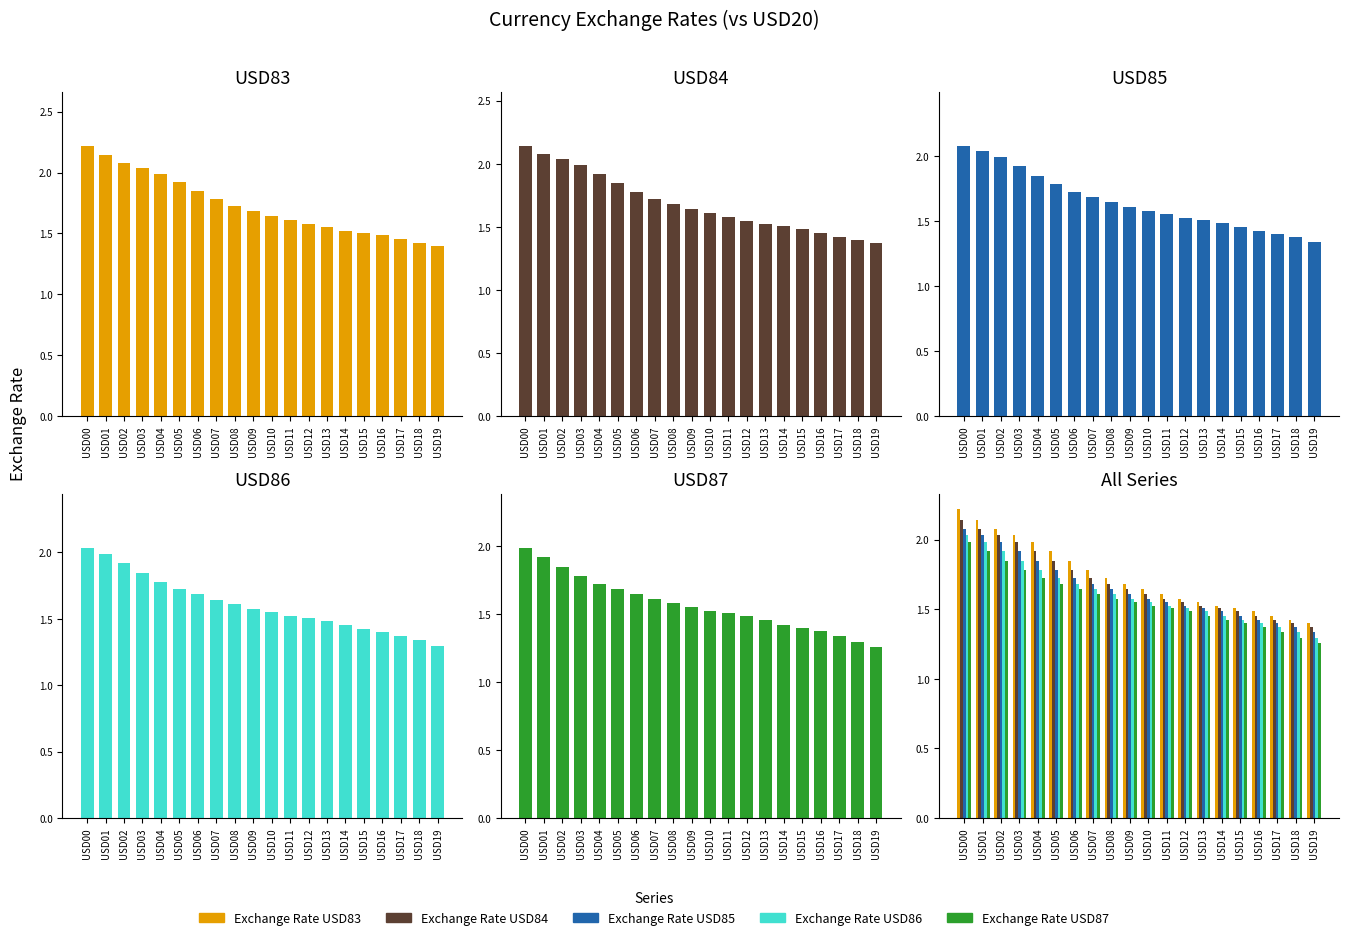

Does the chart contain stacked bars?

No